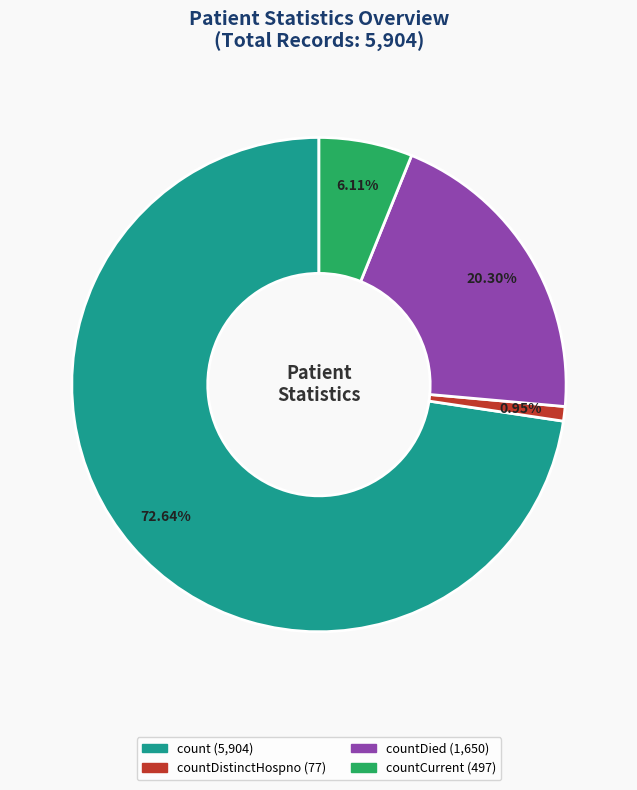

Is there any slice that represents more than half of the pie?

Yes